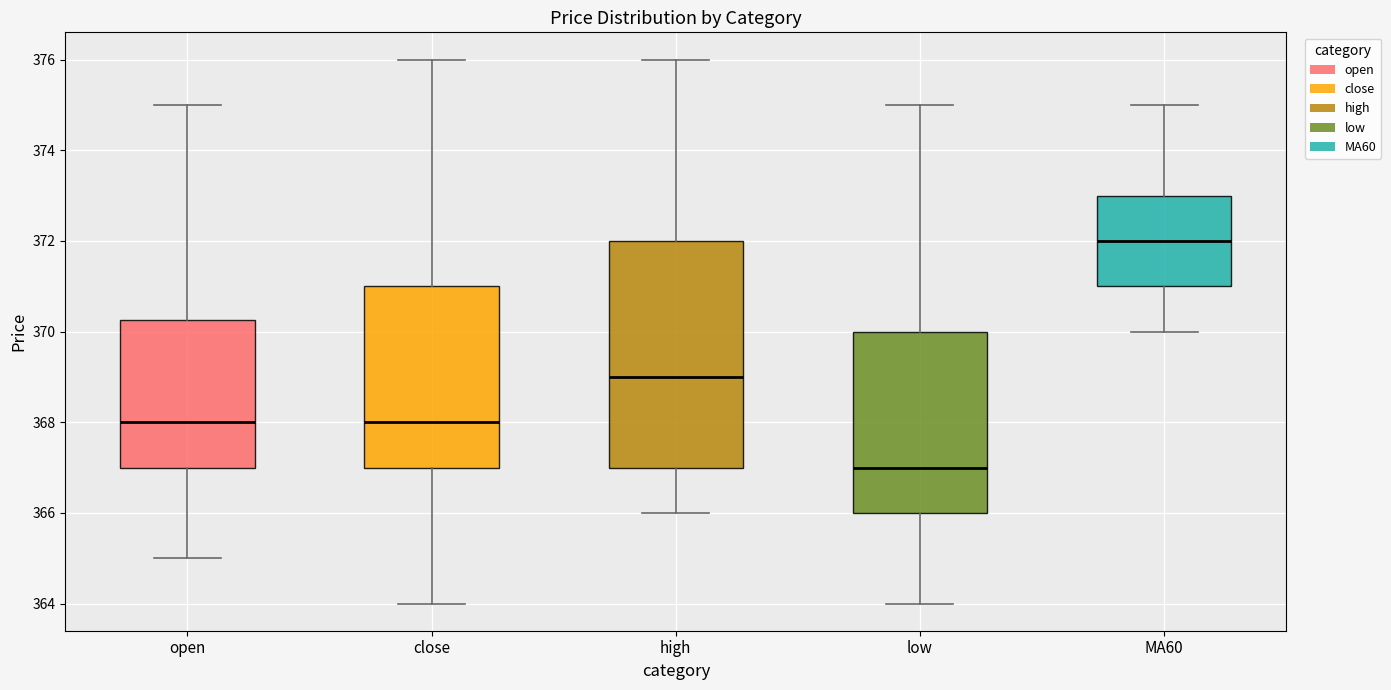

Reading left to right, read every box against the y-axis: the position of its median line, the range the box covers, and the ends of its whiskers. The values are not printed on the chart, so give them approximately, as read against the axis.

open: median 368.0, box 367.0 to 370.2, whiskers 365.0 to 375.0
close: median 368.0, box 367.0 to 371.0, whiskers 364.0 to 376.0
high: median 369.0, box 367.0 to 372.0, whiskers 366.0 to 376.0
low: median 367.0, box 366.0 to 370.0, whiskers 364.0 to 375.0
MA60: median 372.0, box 371.0 to 373.0, whiskers 370.0 to 375.0